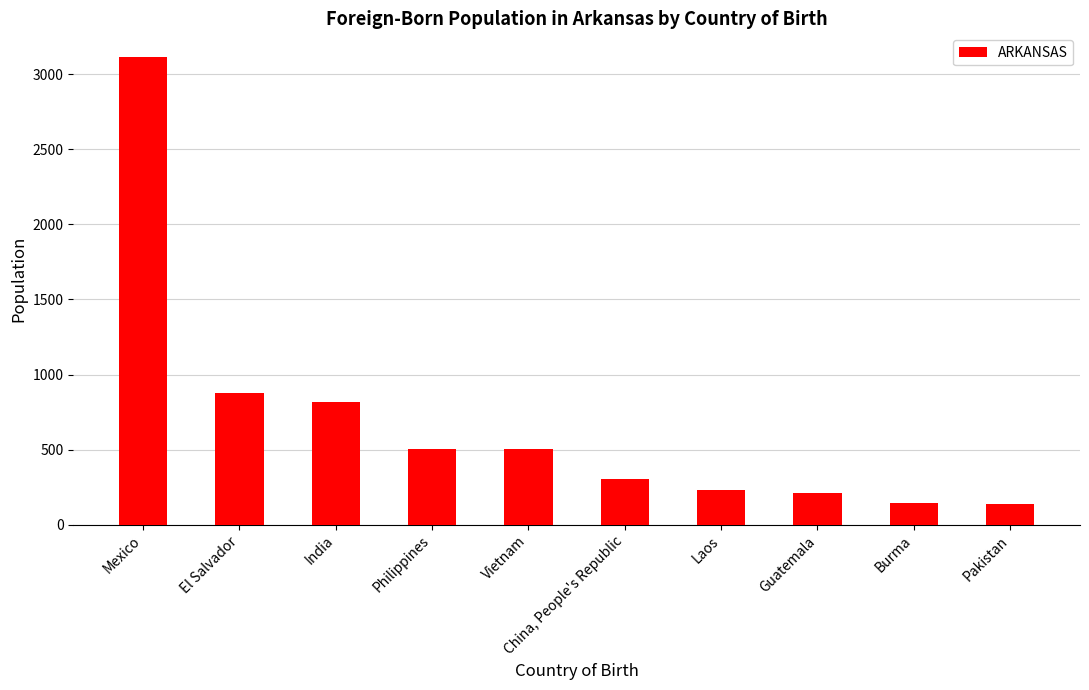

What is the smallest value displayed?

140